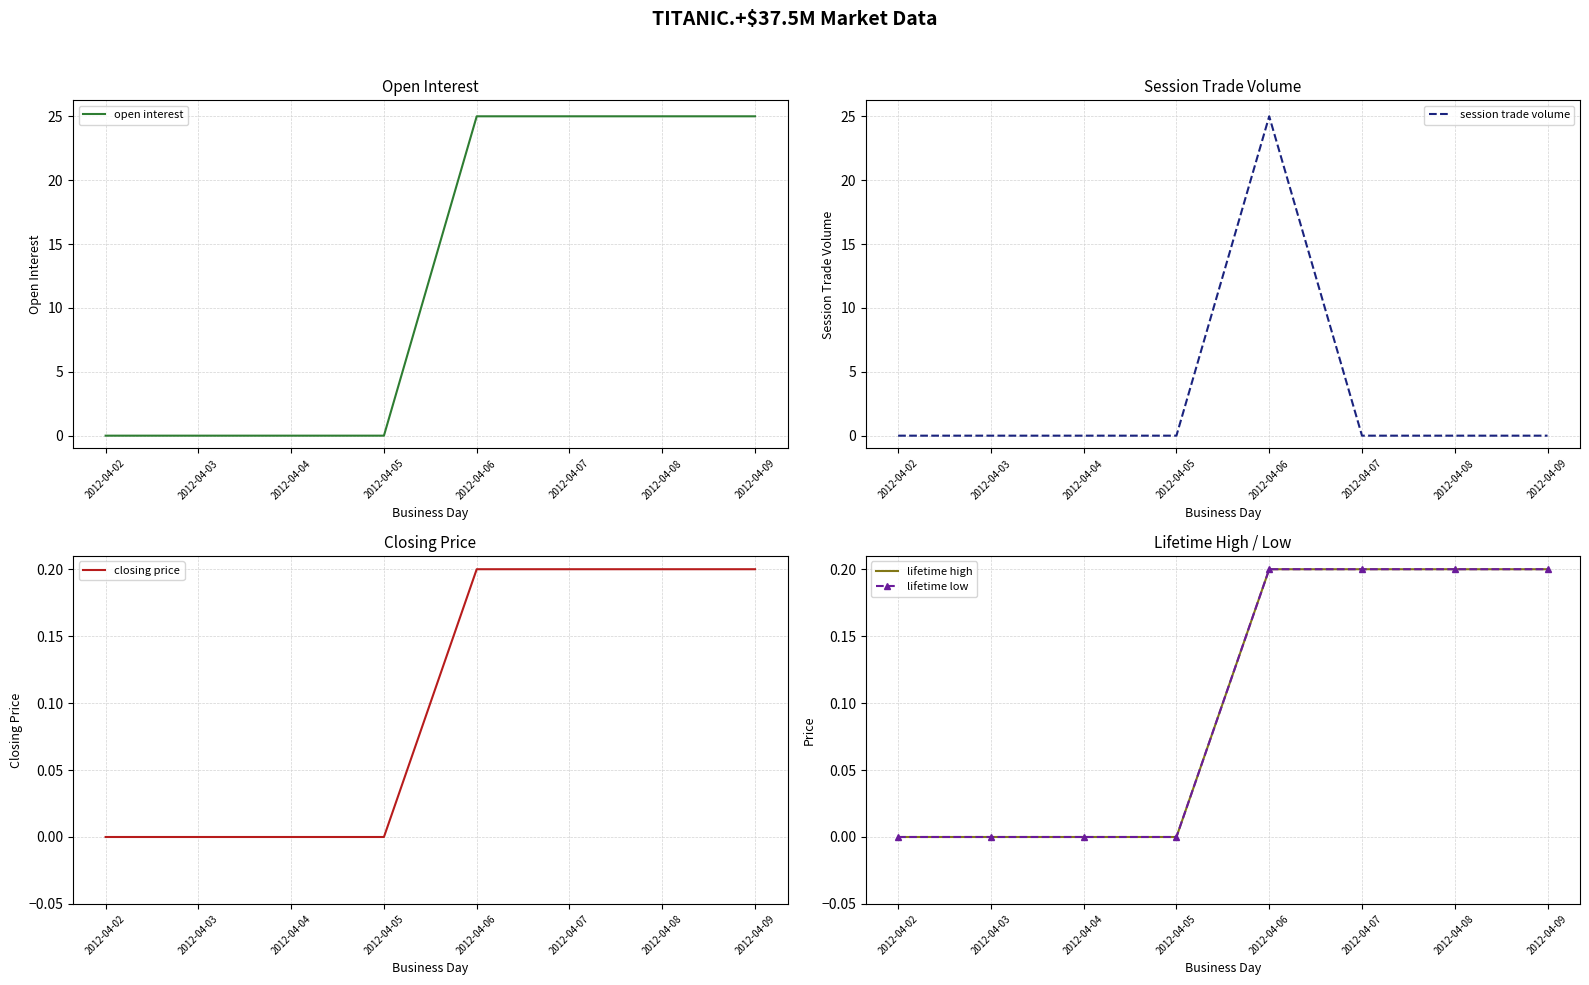

What is the average value of the closing price series?

0.1